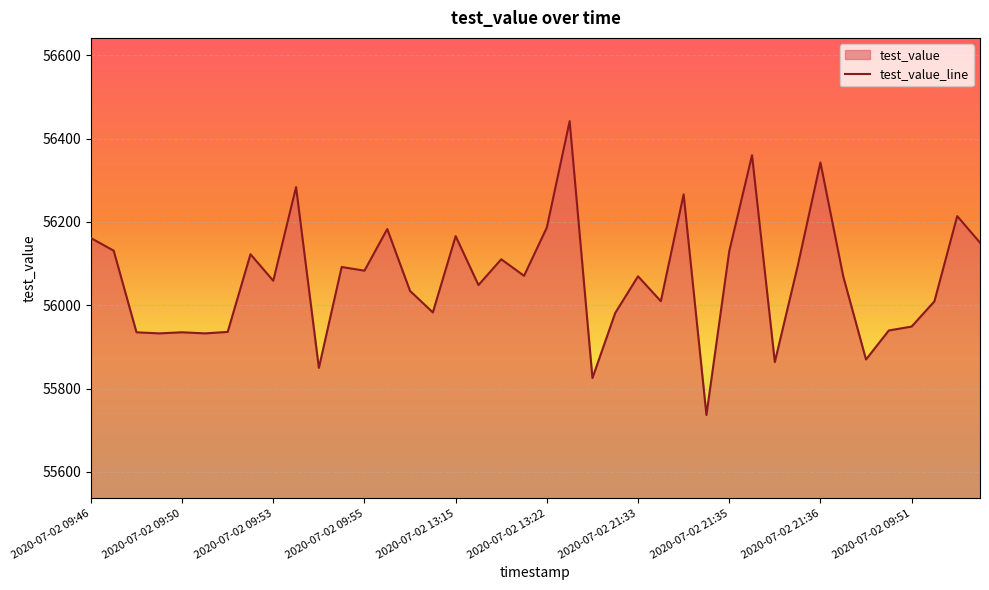

True or false: the data shows 77111.0 at 2020-07-02 21:33.

False